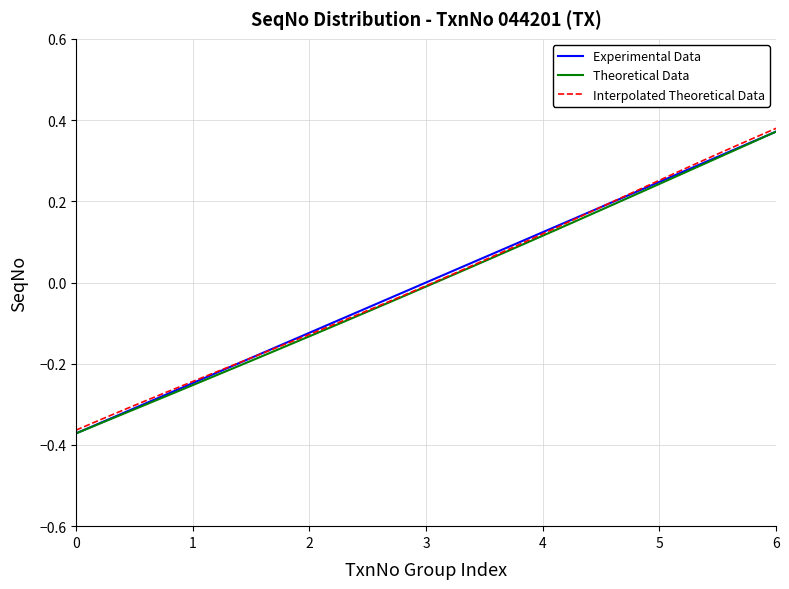

Reading right to left, list all the values displayed in this chart.

Experimental Data: 0.4	0.4	0.3	0.3	0.3	0.3	0.3	0.2	0.2	0.2	0.2	0.2	0.1	0.1	0.1	0.1	0.1	0.0	0.0	0.0	-0.0	-0.0	-0.0	-0.1	-0.1	-0.1	-0.1	-0.1	-0.2	-0.2	-0.2	-0.2	-0.2	-0.3	-0.3	-0.3	-0.3	-0.3	-0.4	-0.4
Theoretical Data: 0.4	0.4	0.3	0.3	0.3	0.3	0.3	0.2	0.2	0.2	0.2	0.2	0.1	0.1	0.1	0.1	0.1	0.0	0.0	-0.0	-0.0	-0.0	-0.1	-0.1	-0.1	-0.1	-0.1	-0.2	-0.2	-0.2	-0.2	-0.2	-0.2	-0.3	-0.3	-0.3	-0.3	-0.3	-0.4	-0.4
Interpolated Theoretical Data: 0.4	0.4	0.3	0.3	0.3	0.3	0.3	0.2	0.2	0.2	0.2	0.2	0.1	0.1	0.1	0.1	0.1	0.0	0.0	0.0	-0.0	-0.0	-0.1	-0.1	-0.1	-0.1	-0.1	-0.1	-0.2	-0.2	-0.2	-0.2	-0.2	-0.3	-0.3	-0.3	-0.3	-0.3	-0.3	-0.4